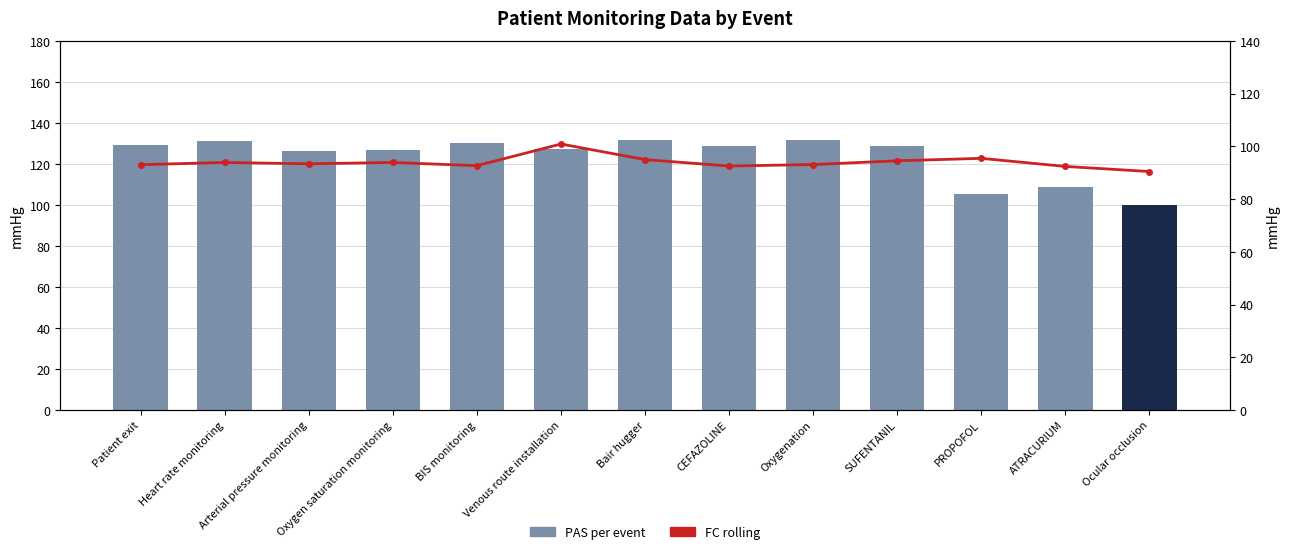

Which series has the widest spread of values?

PAS per event